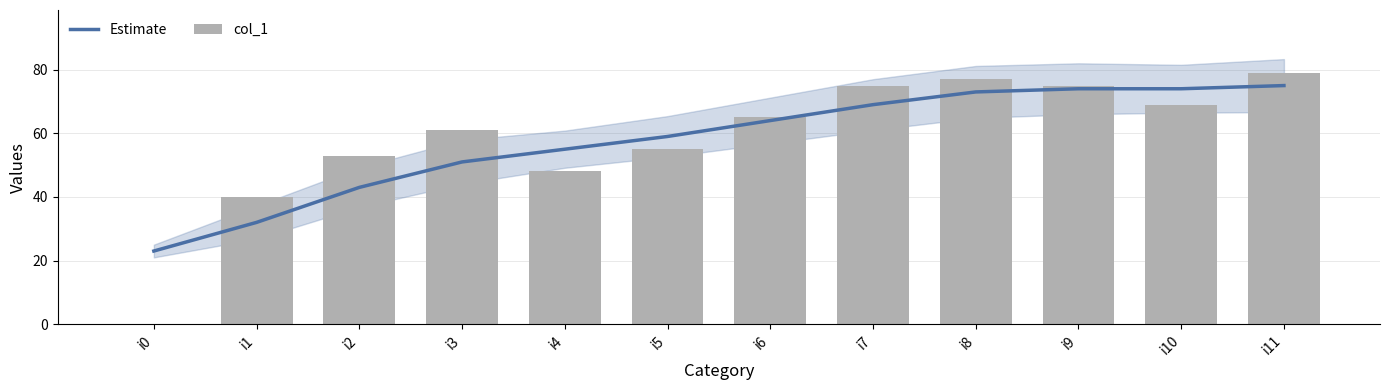

How many data points in col_1 are above 65?

5